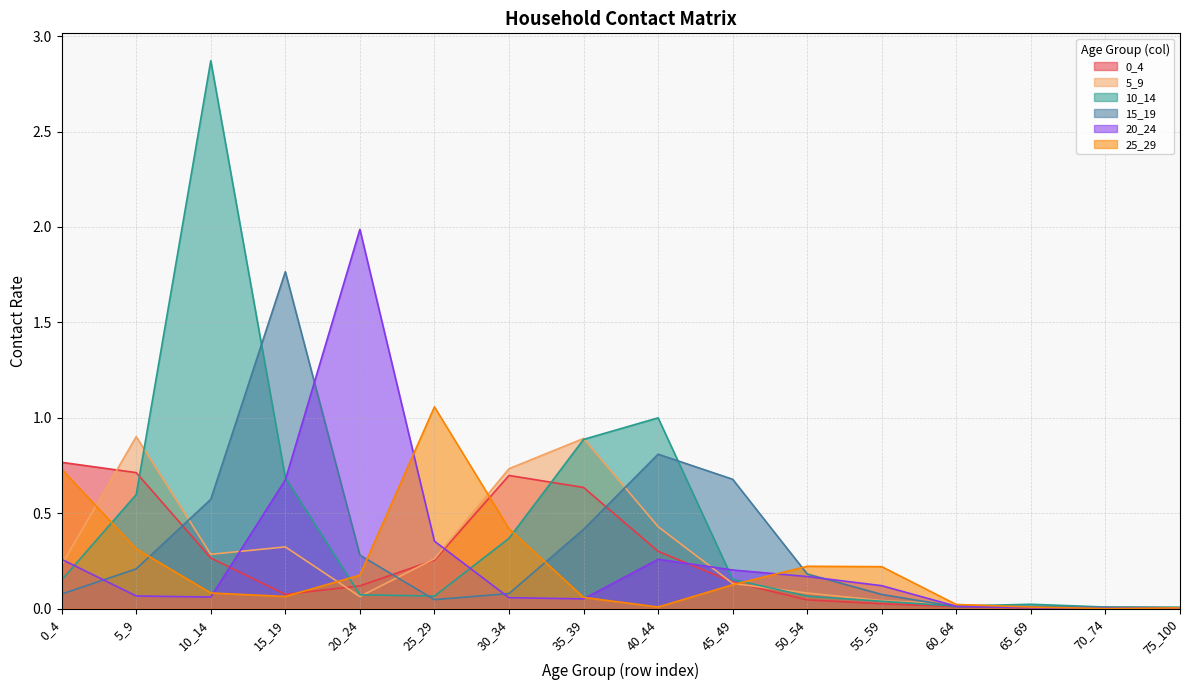

What is the maximum value shown in the chart?

2.9